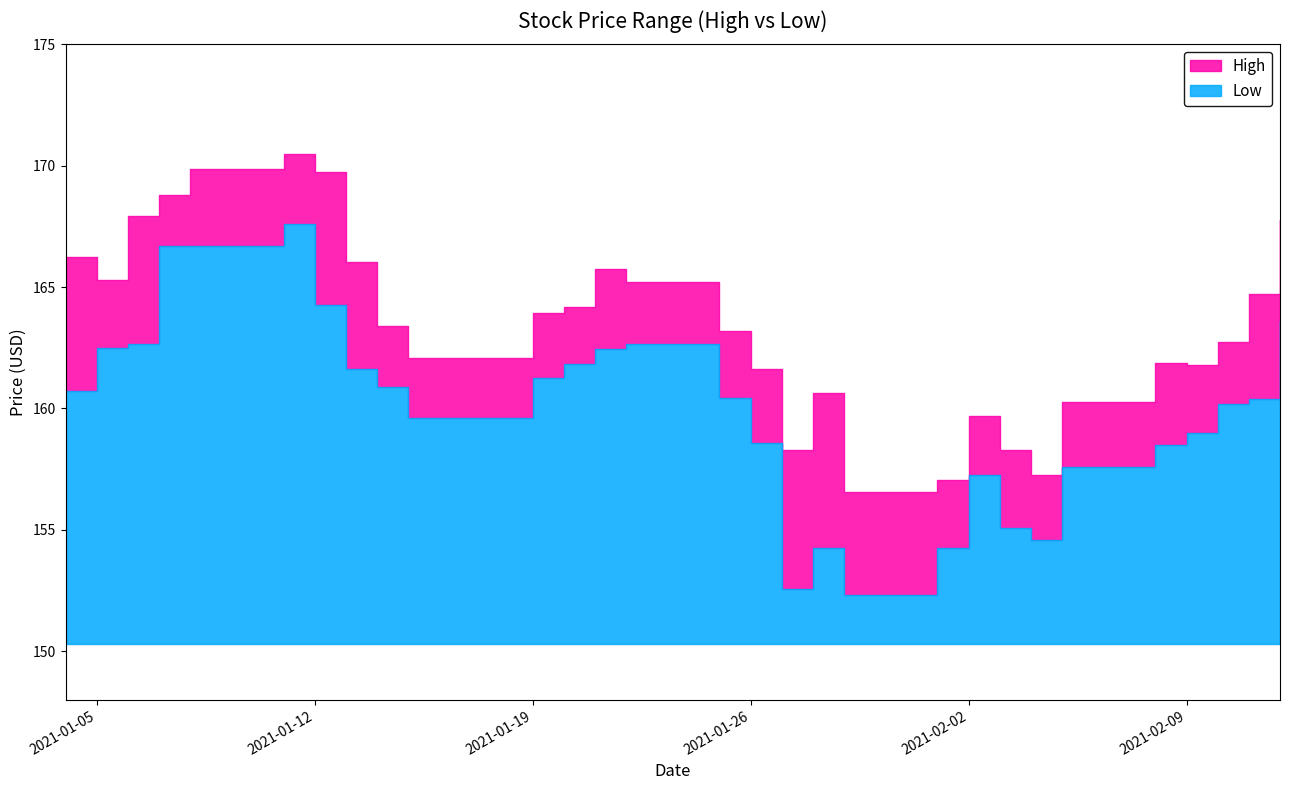

Is it true that High equals 71.7 at 2021-02-08?

False